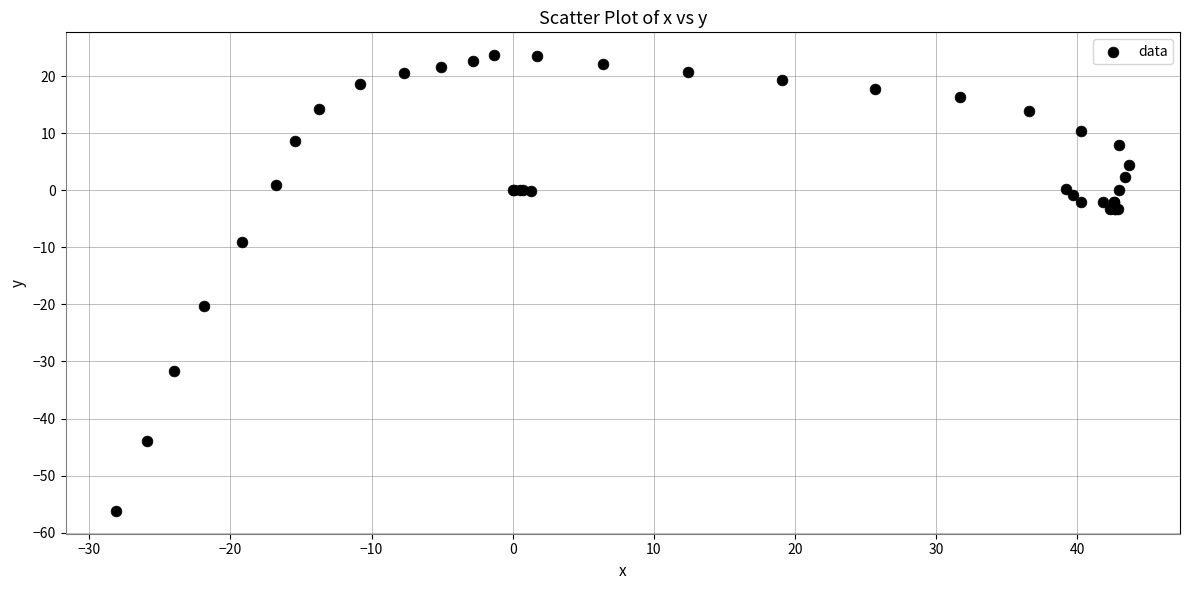

What Y value in the scatter plot is closest to -16?

-20.3